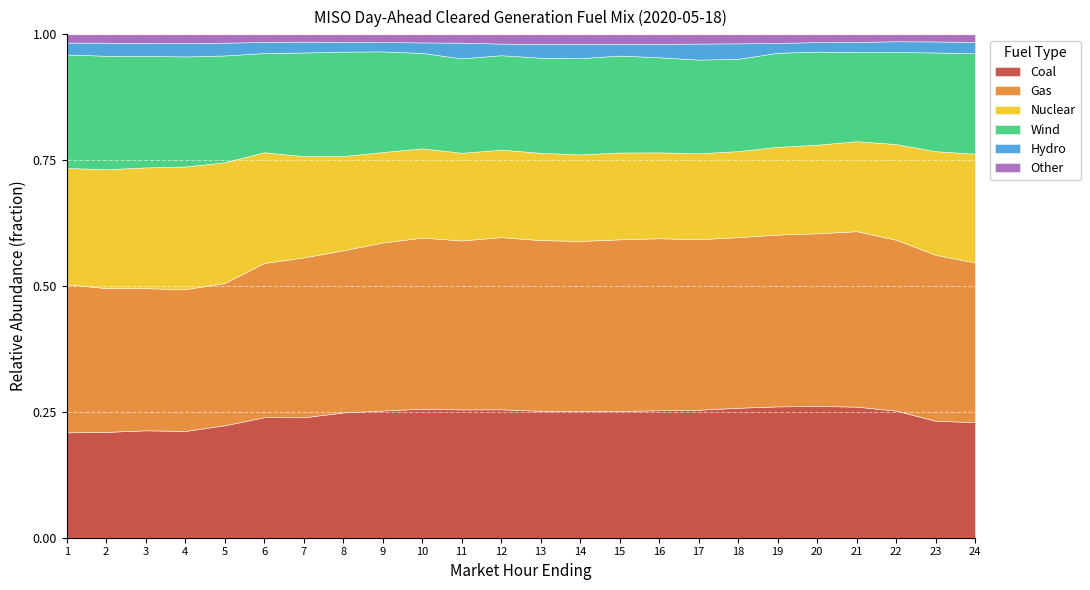

Is it true that Coal equals 0.4 at 14?

False